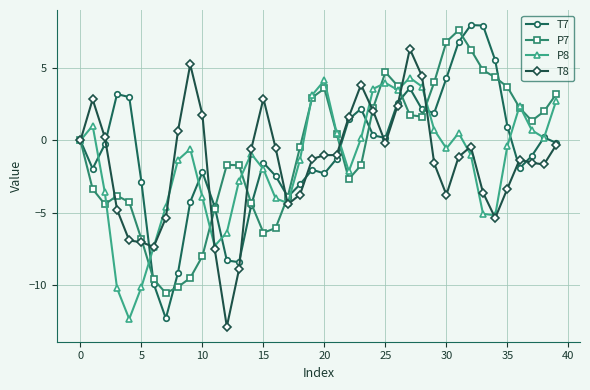

What is the difference between the maximum and minimum values in the P8 series?

16.7